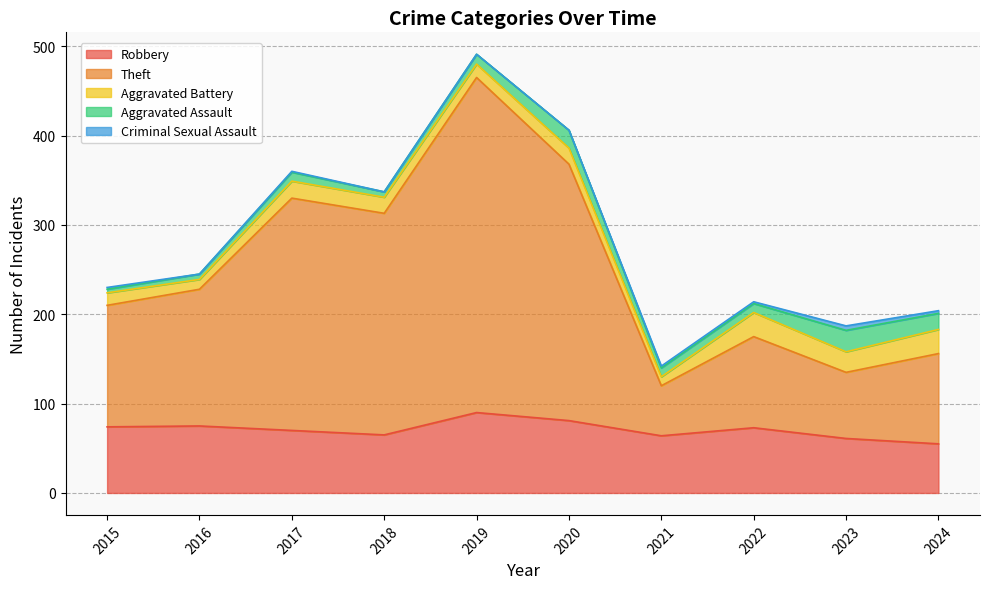

True or false: Criminal Sexual Assault and Theft cross at least once.

False